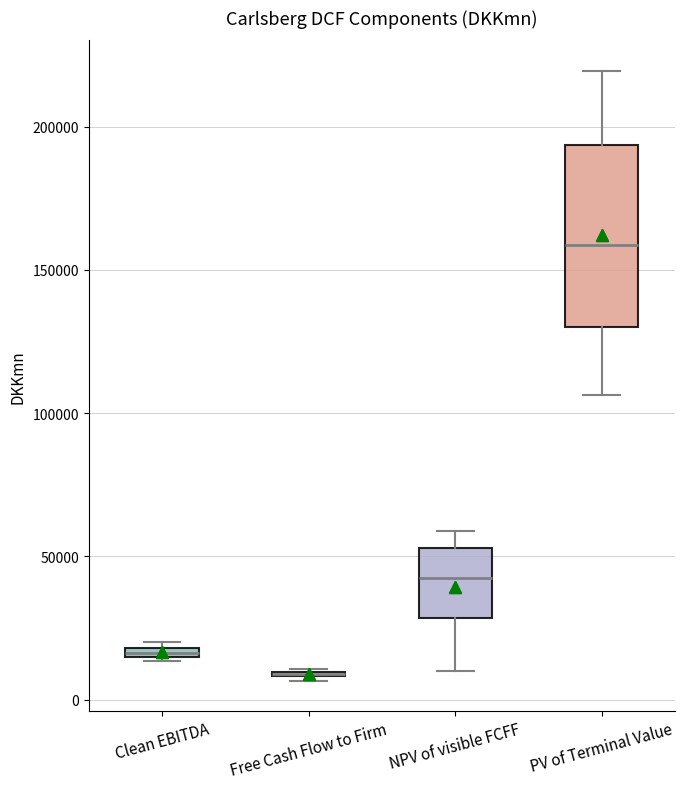

Which box is the tallest, from its lower edge to its upper edge?

PV of Terminal Value